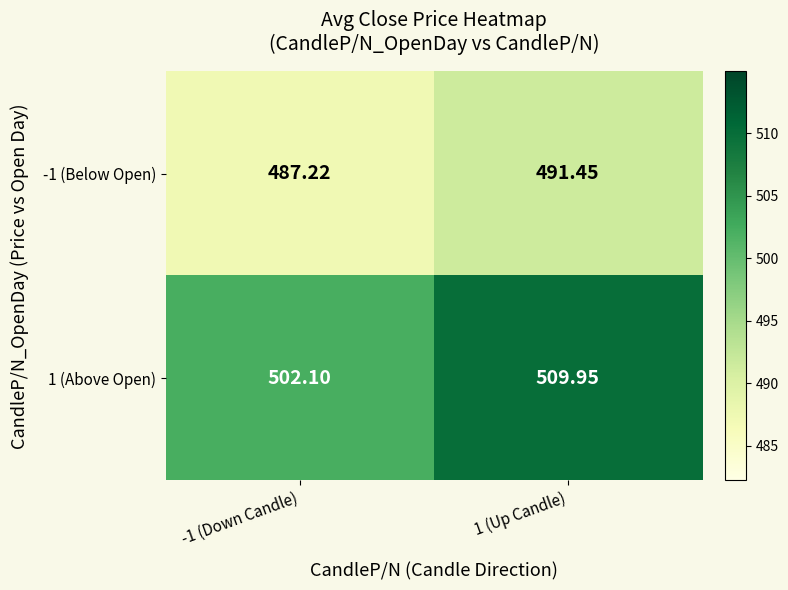

Reading left to right, transcribe all the data shown in this chart.

-1 (Below Open): -1 (Down Candle)=487.2	1 (Up Candle)=491.4
1 (Above Open): -1 (Down Candle)=502.1	1 (Up Candle)=509.9